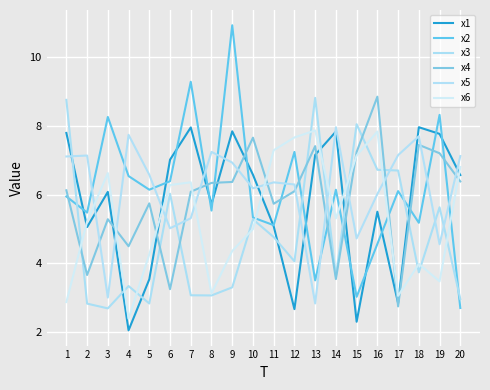

What is the average value of the x3 series?

4.8